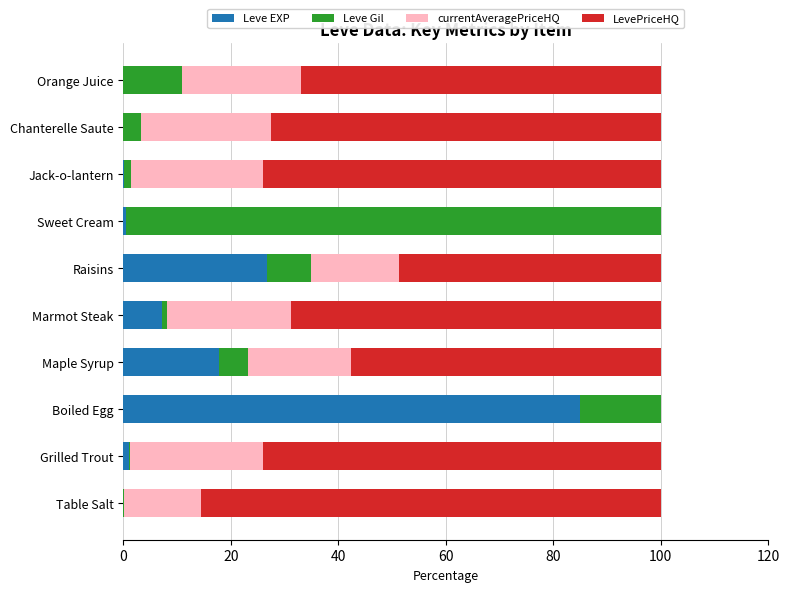

Which category has the highest value in the Leve EXP series?

Boiled Egg